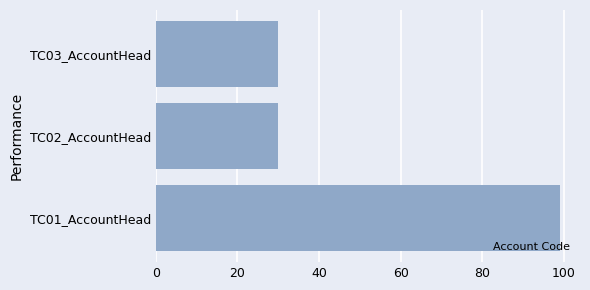

What is the difference between the maximum and minimum values?

69